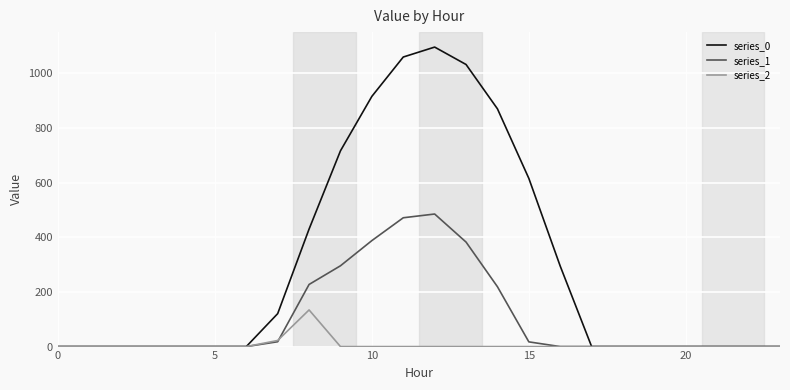

List the series in order of their peak value, highest first.

series_0, series_1, series_2